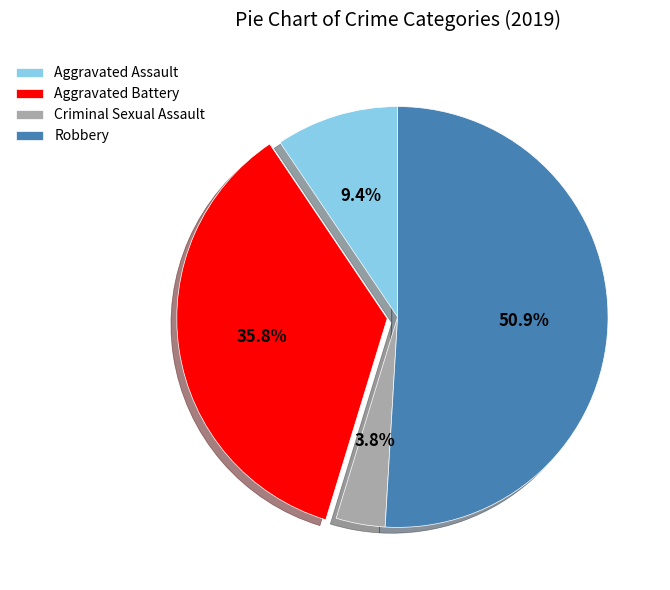

To the nearest percent, what is the average slice percentage?

25%